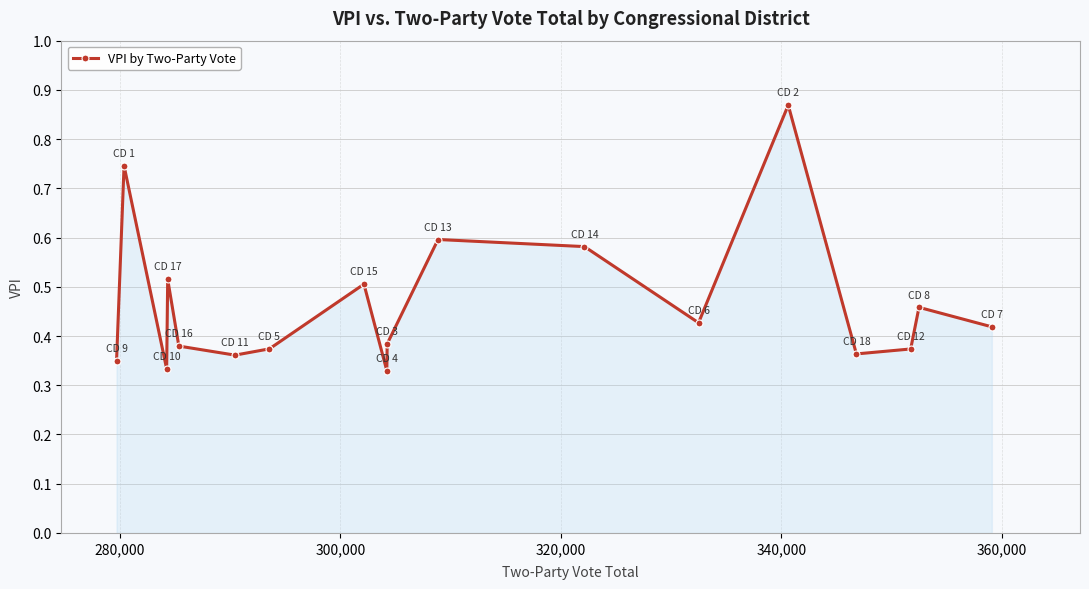

True or false: there are more than 2 points higher than both neighbors.

True